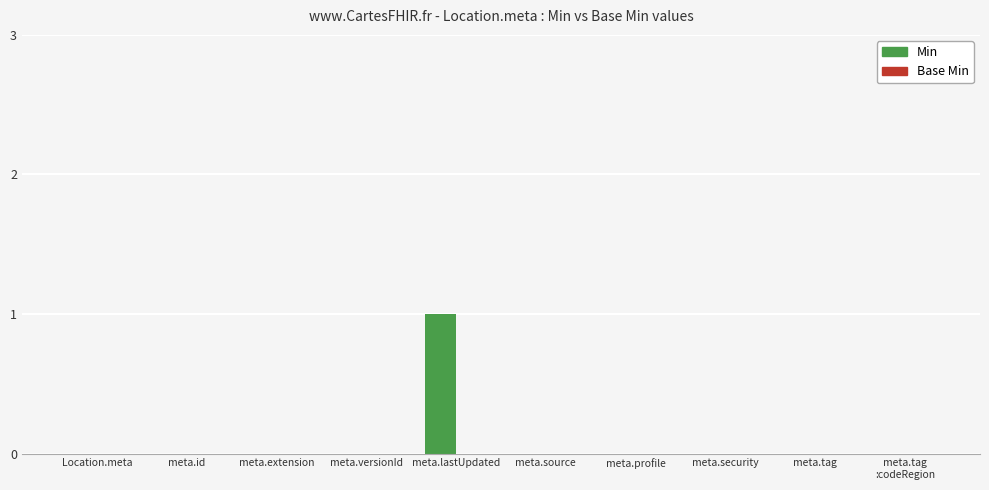

The chart shows a value of -1 at meta.tag. True or false?

False